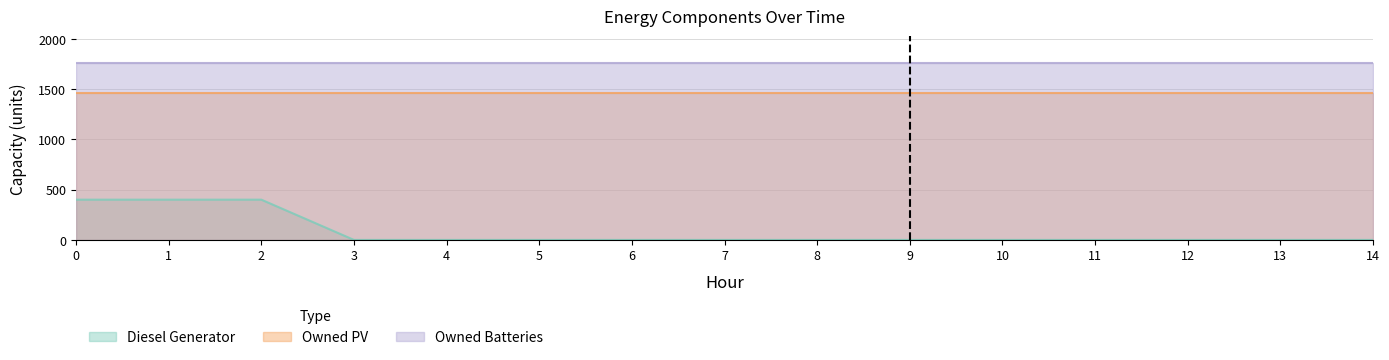

Which series has the largest total across all categories?

Owned Batteries